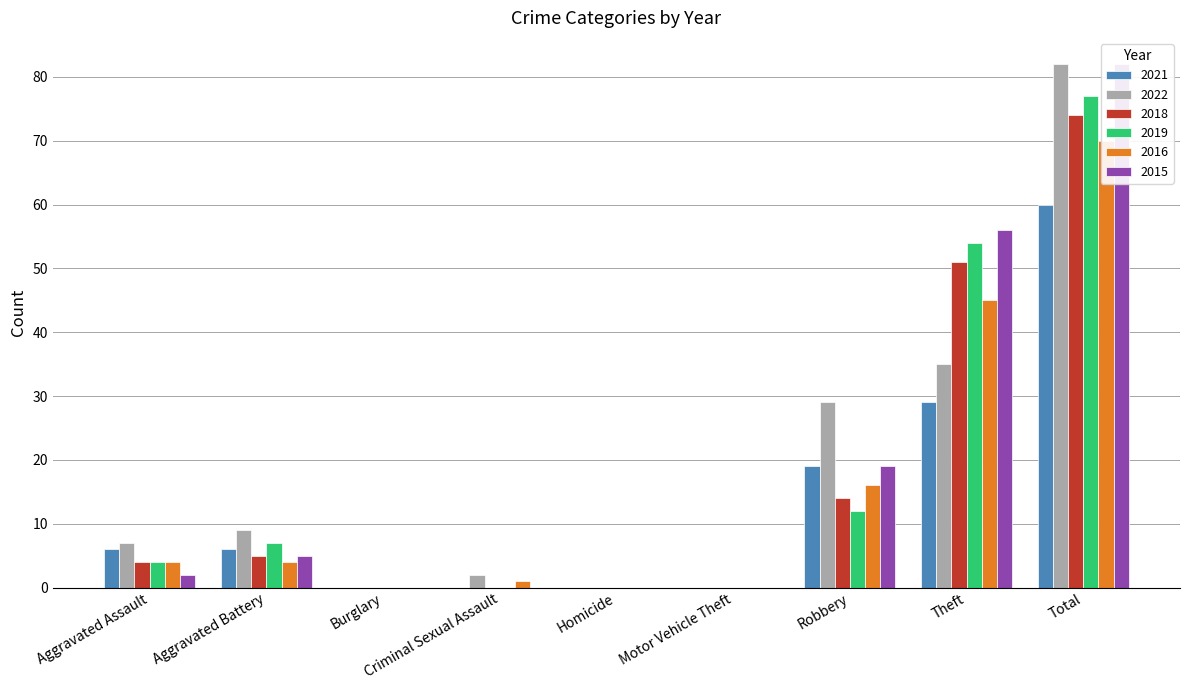

Are the bars grouped side by side (vs. stacked)?

Yes